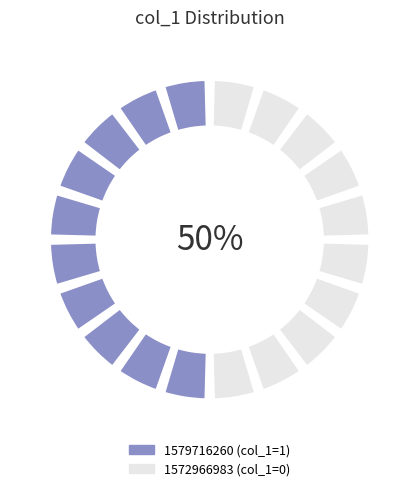

Count the number of slices in the pie.

2